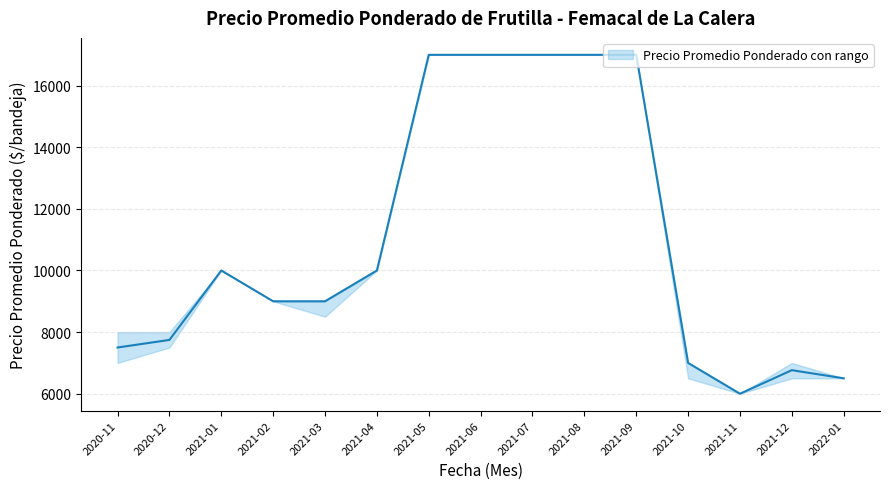

The chart shows a value of 24670 at 2021-05. True or false?

False